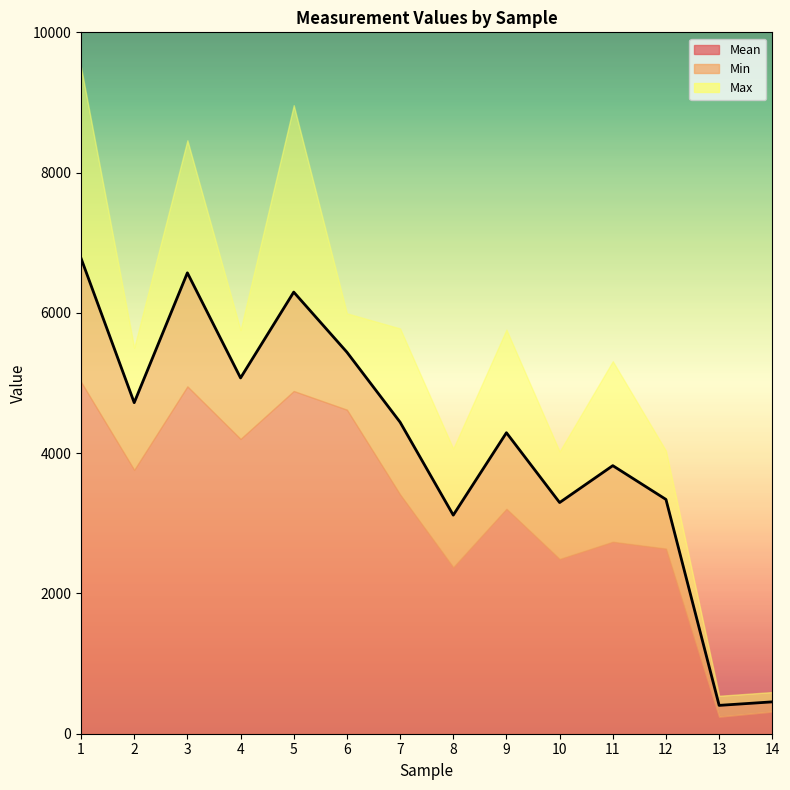

The value of Min at 3 is 6688.4. True or false?

False